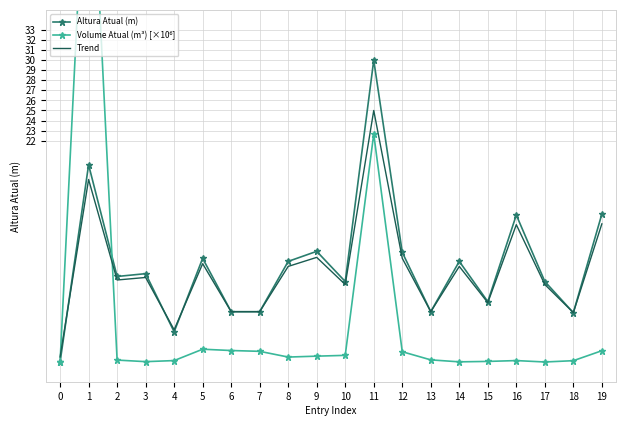

What is the sum of all Altura Atual (m) values?

193.3